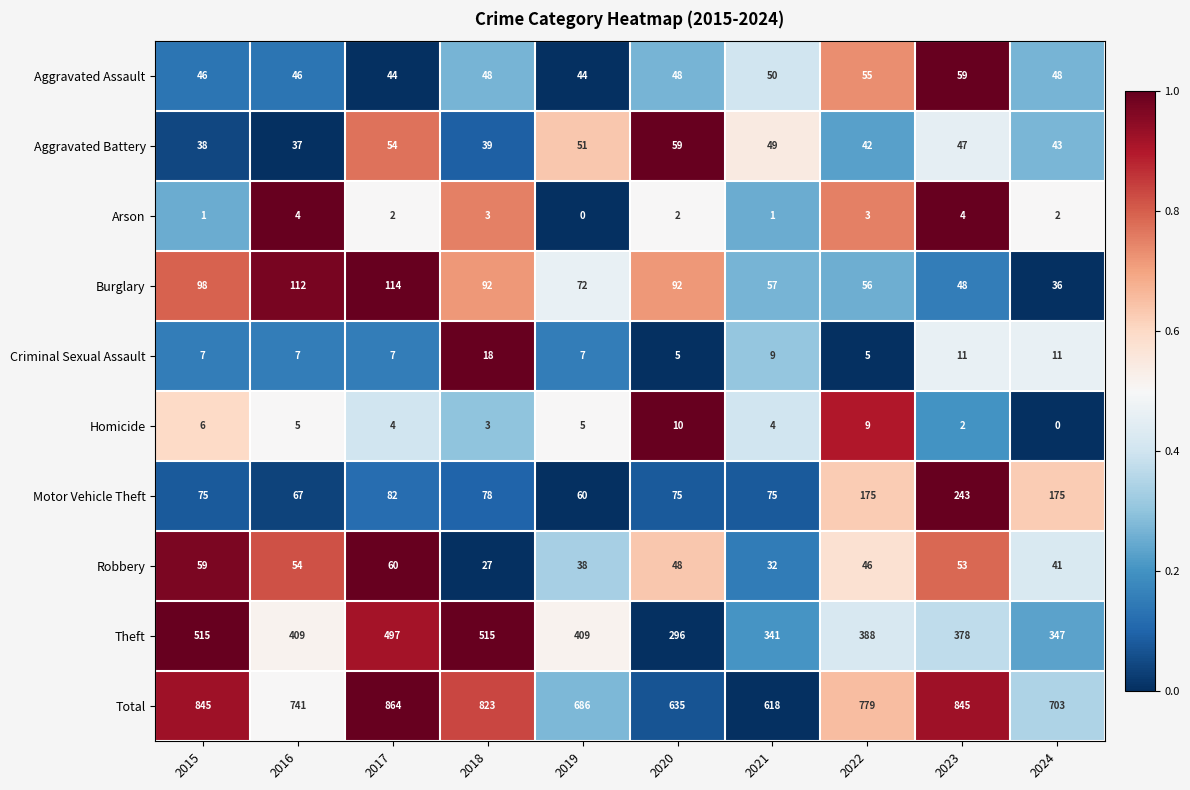

The value of Aggravated Assault at 2021 is 50. True or false?

True